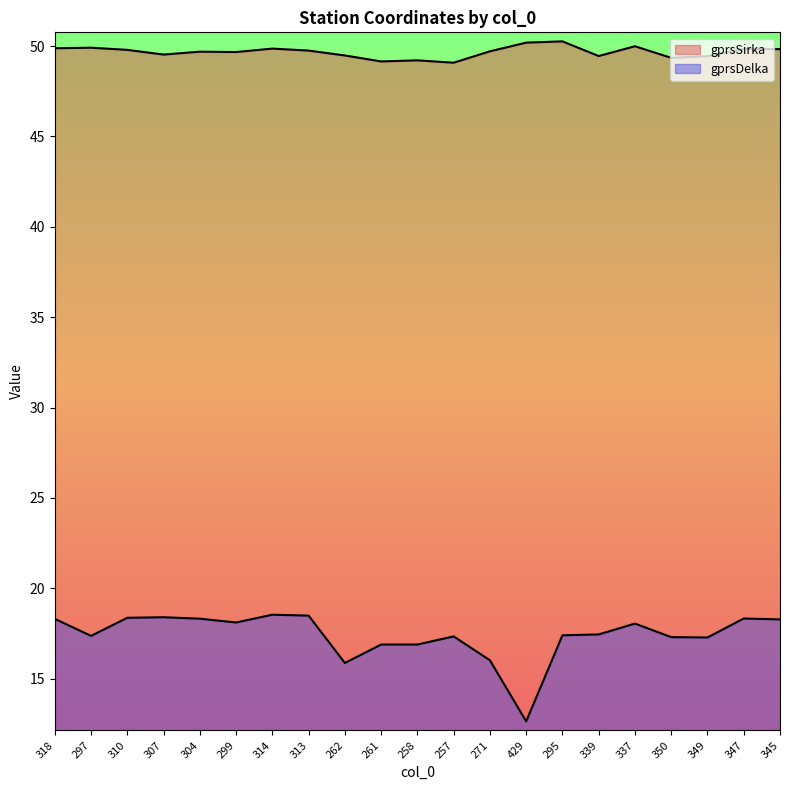

What is the spread (max minus min) of values at 271?

33.7